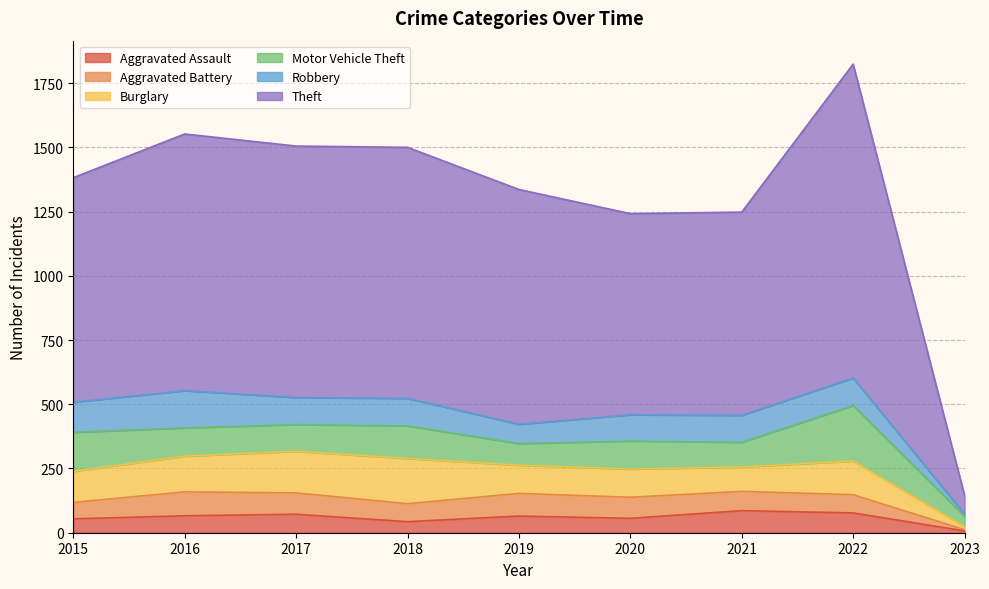

Reading left to right, what are all the values shown in this chart?

Aggravated Assault: 2015=54	2016=66	2017=72	2018=43	2019=65	2020=56	2021=86	2022=77	2023=7
Aggravated Battery: 2015=64	2016=93	2017=83	2018=70	2019=88	2020=82	2021=75	2022=71	2023=5
Burglary: 2015=121	2016=139	2017=162	2018=176	2019=110	2020=110	2021=95	2022=131	2023=12
Motor Vehicle Theft: 2015=152	2016=110	2017=104	2018=127	2019=84	2020=109	2021=96	2022=216	2023=40
Robbery: 2015=117	2016=145	2017=105	2018=107	2019=75	2020=102	2021=105	2022=107	2023=8
Theft: 2015=874	2016=999	2017=979	2018=977	2019=914	2020=783	2021=791	2022=1222	2023=73